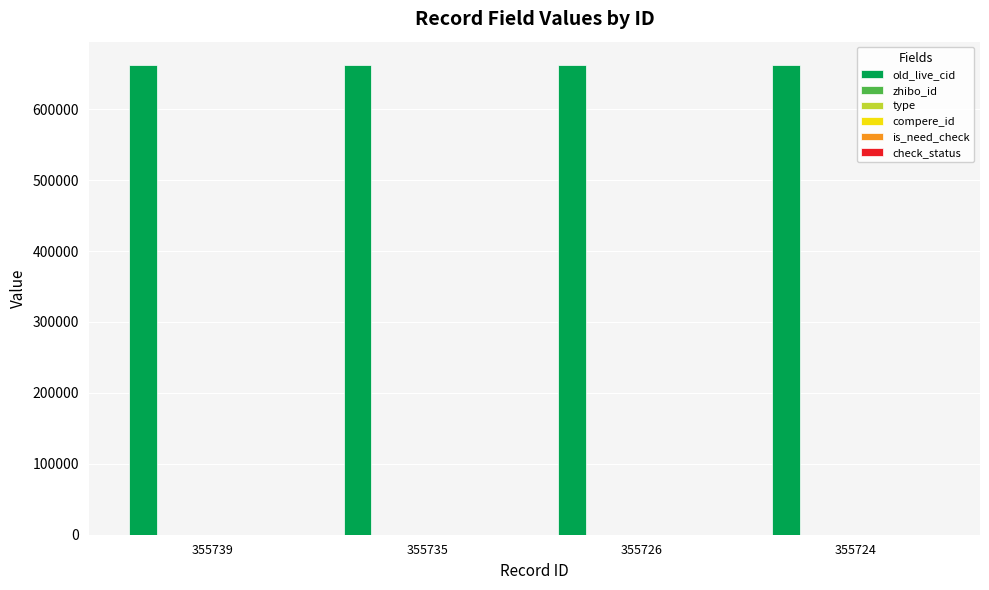

At how many categories does at least one series exceed 66640?

4